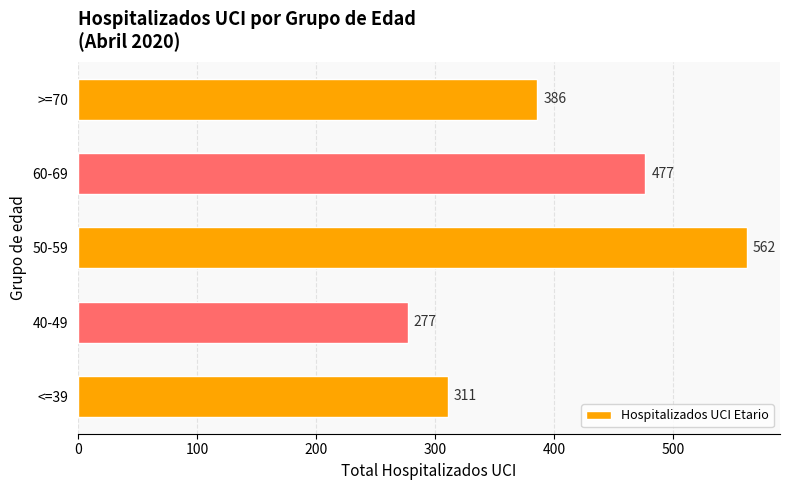

Reading top to bottom, extract all data points from this chart.

386	477	562	277	311